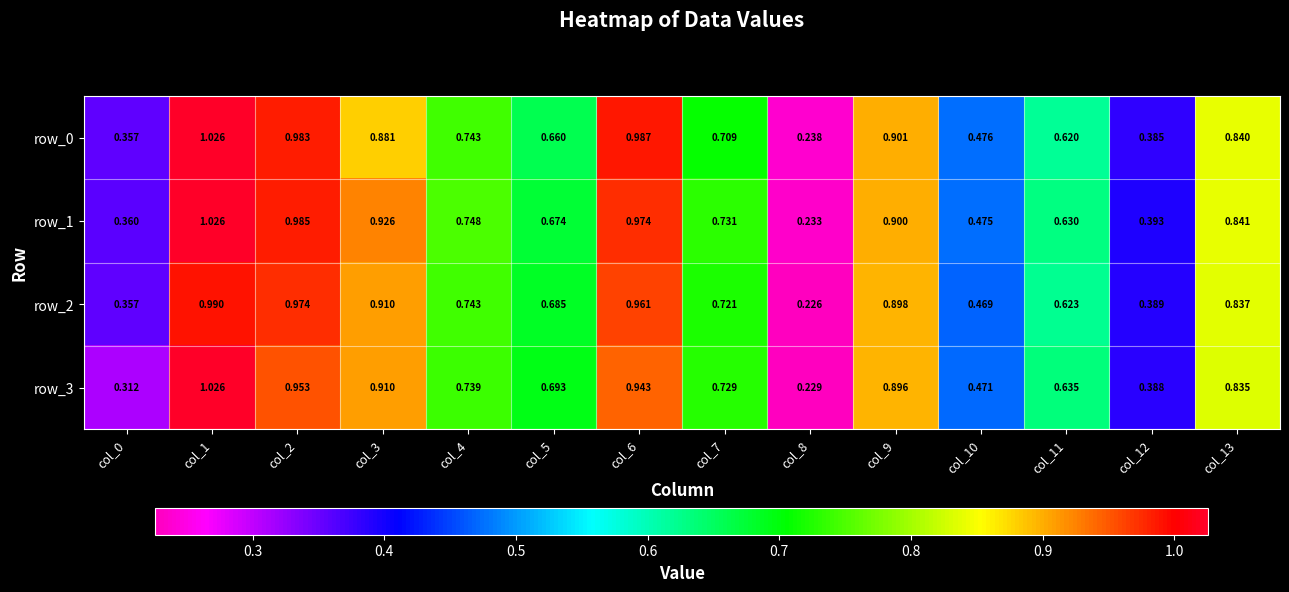

True or false: row_0 has a value of 1.0 at col_6.

True